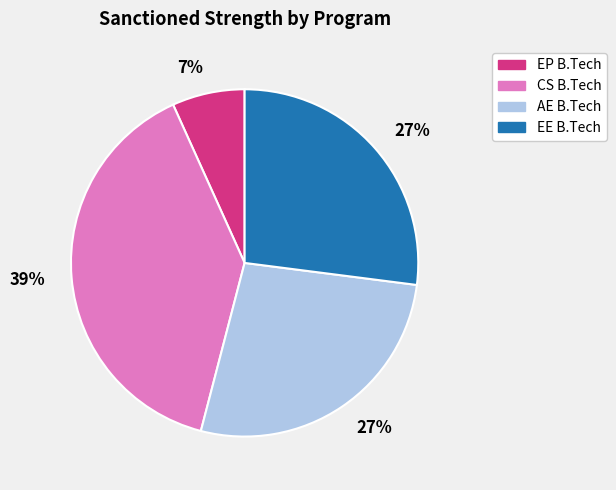

Which category has the smallest portion of the pie?

EP B.Tech